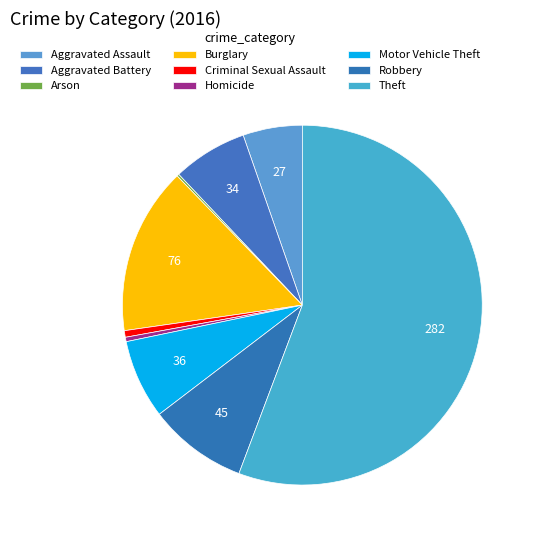

Rank the categories by value from highest to lowest.

Theft, Burglary, Robbery, Motor Vehicle Theft, Aggravated Battery, Aggravated Assault, Criminal Sexual Assault, Homicide, Arson